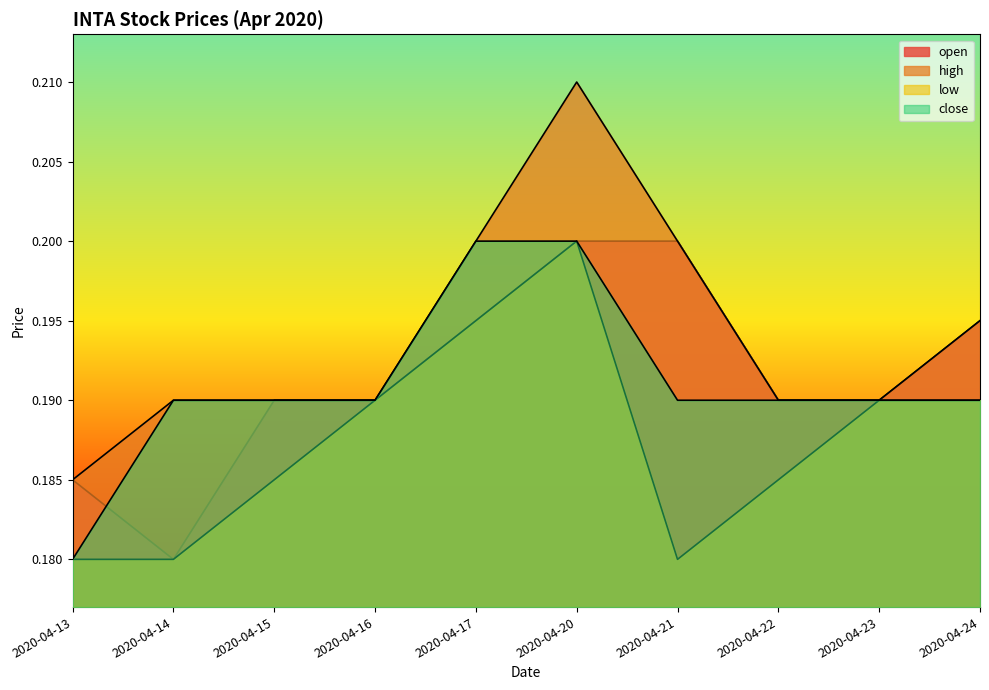

What is the lowest value of the high series?

0.2